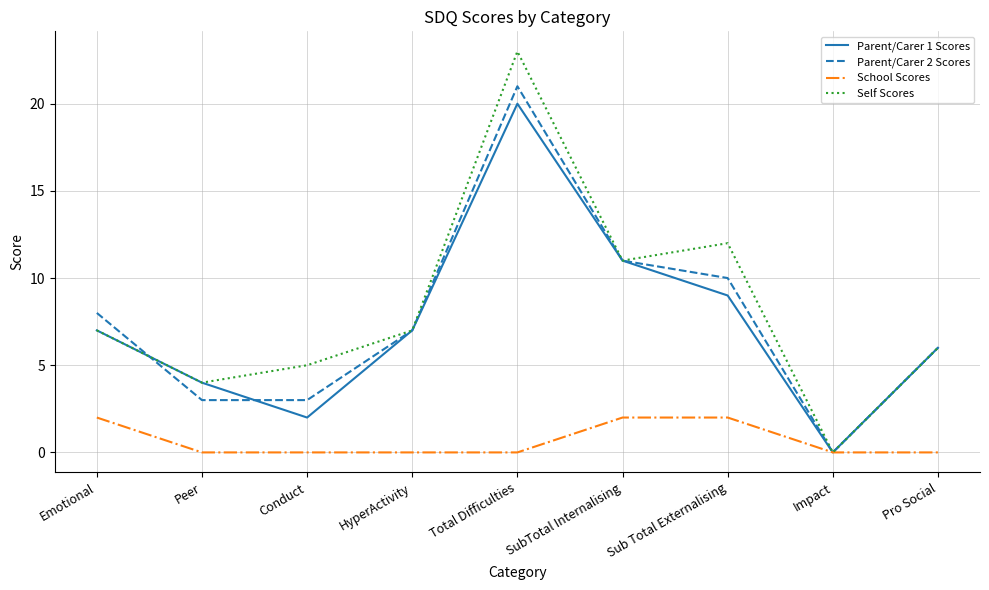

Reading left to right, what are all the values shown in this chart?

Parent/Carer 1 Scores: Emotional=7	Peer=4	Conduct=2	HyperActivity=7	Total Difficulties=20	SubTotal Internalising=11	Sub Total Externalising=9	Impact=0	Pro Social=6
Parent/Carer 2 Scores: Emotional=8	Peer=3	Conduct=3	HyperActivity=7	Total Difficulties=21	SubTotal Internalising=11	Sub Total Externalising=10	Impact=0	Pro Social=6
School Scores: Emotional=2	Peer=0	Conduct=0	HyperActivity=0	Total Difficulties=0	SubTotal Internalising=2	Sub Total Externalising=2	Impact=0	Pro Social=0
Self Scores: Emotional=7	Peer=4	Conduct=5	HyperActivity=7	Total Difficulties=23	SubTotal Internalising=11	Sub Total Externalising=12	Impact=0	Pro Social=6